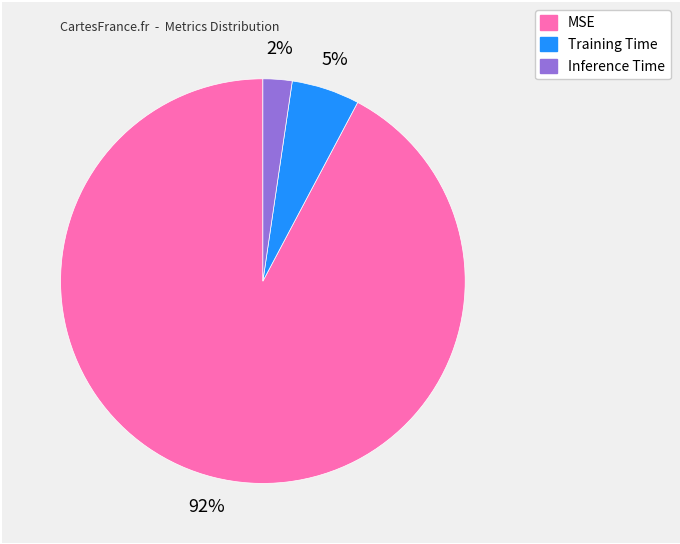

To the nearest percent, what portion does Training Time represent?

5%